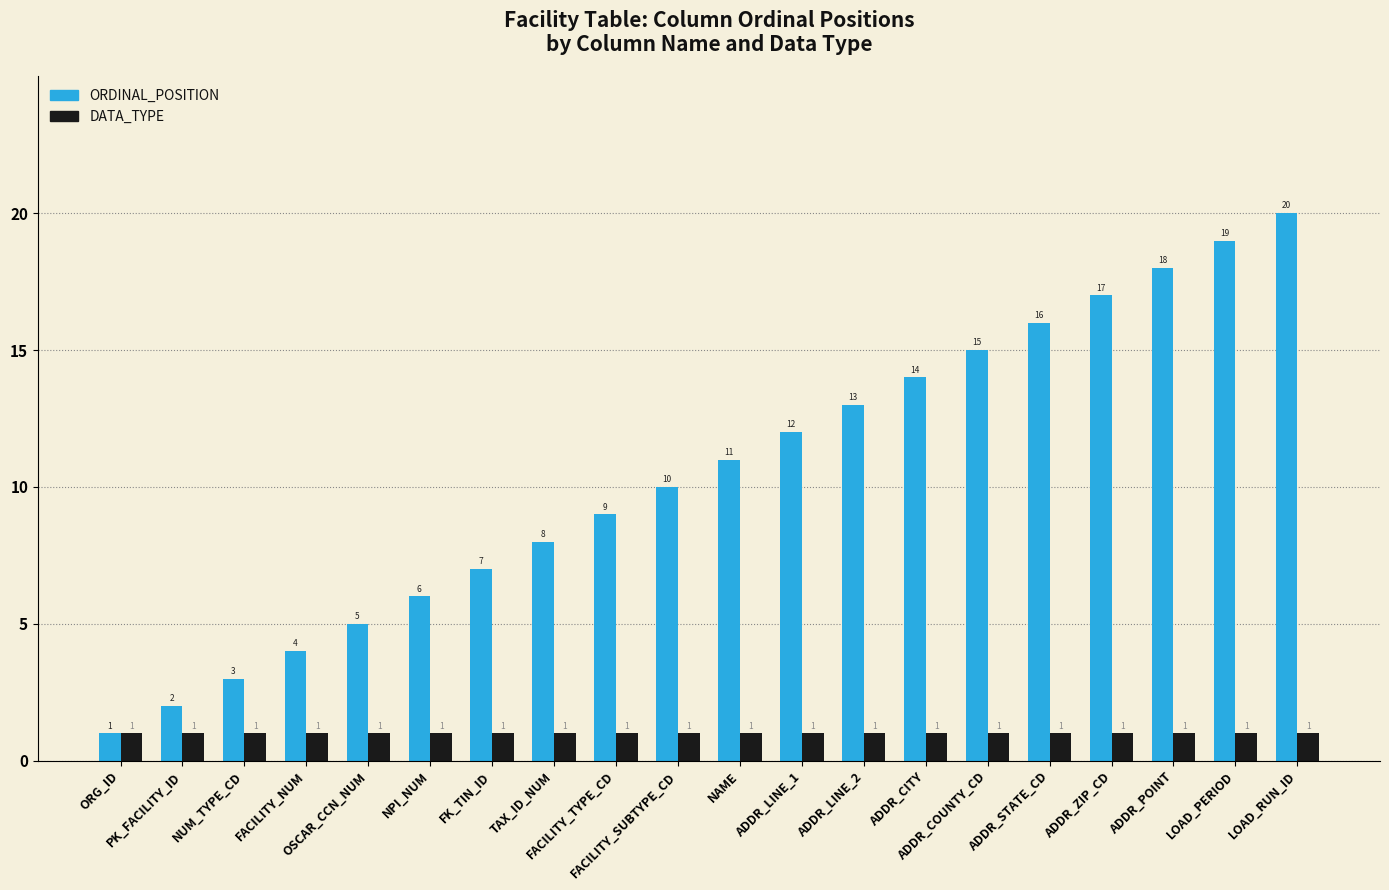

Rank the series by their maximum value, from lowest to highest.

DATA_TYPE, ORDINAL_POSITION